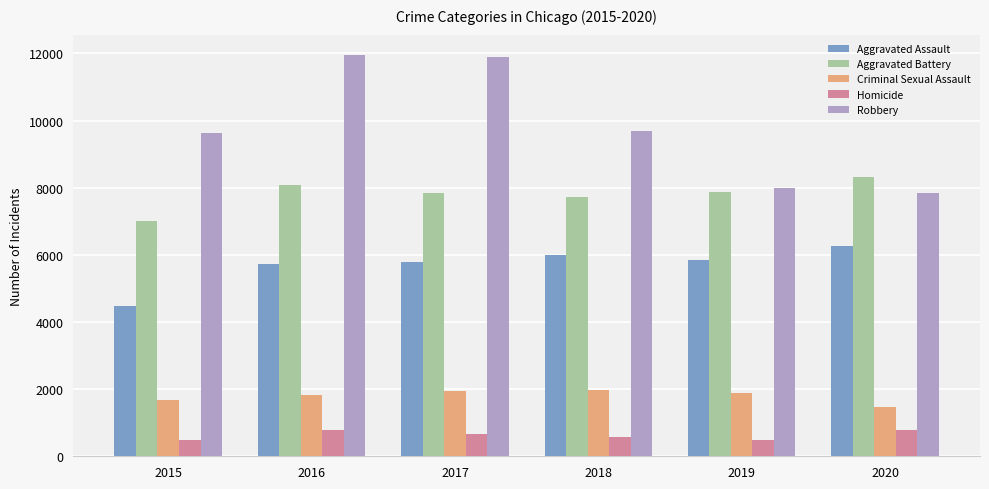

Which series changed the most between 2018 and 2020?

Robbery